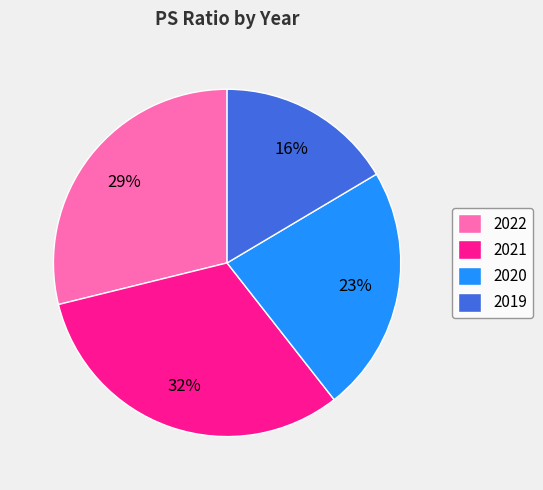

Rank the categories by value from highest to lowest.

2021, 2022, 2020, 2019